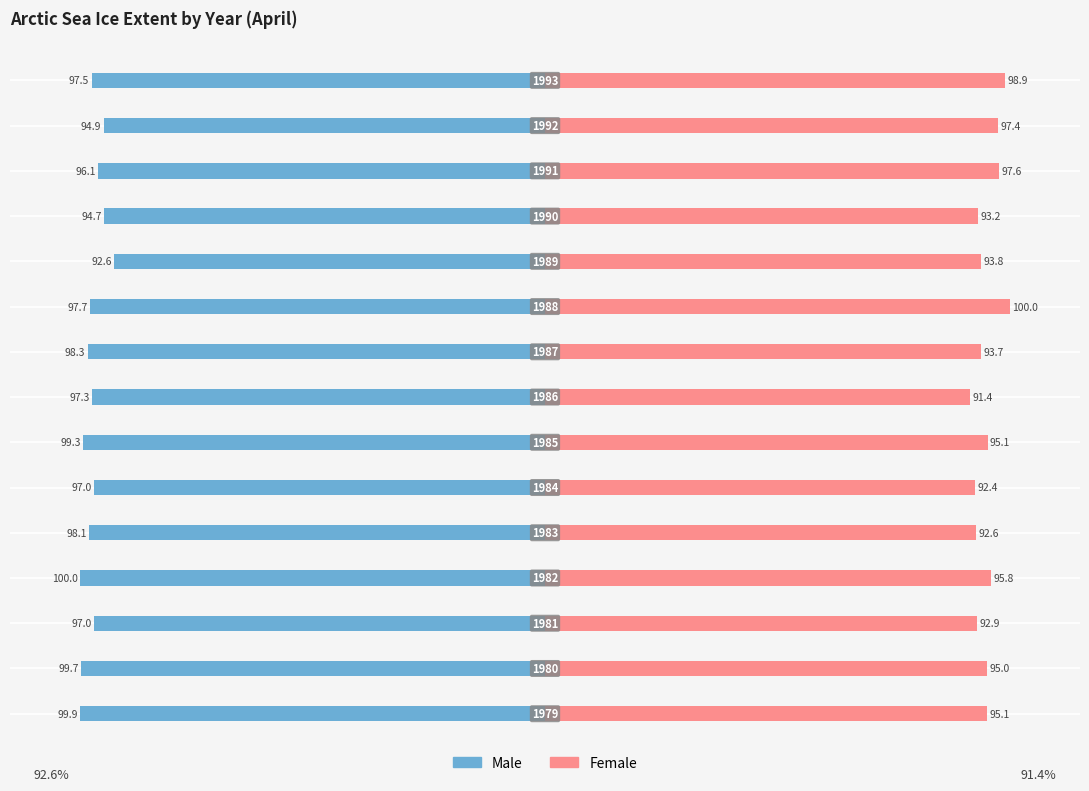

At 14, list the series in order from smallest to largest.

Male, Female